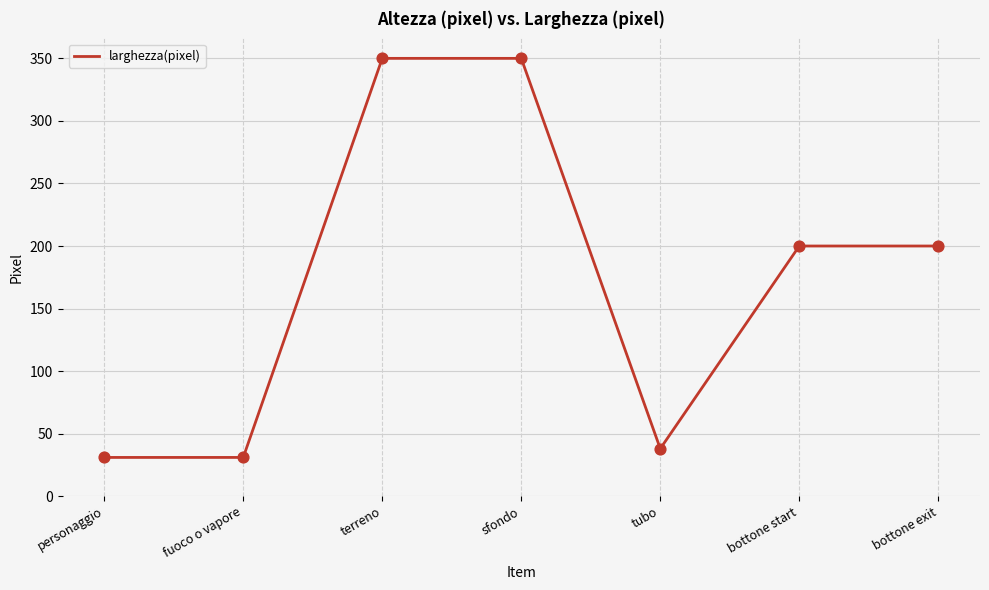

What is the ratio of the value at bottone start to the value at terreno?

0.6